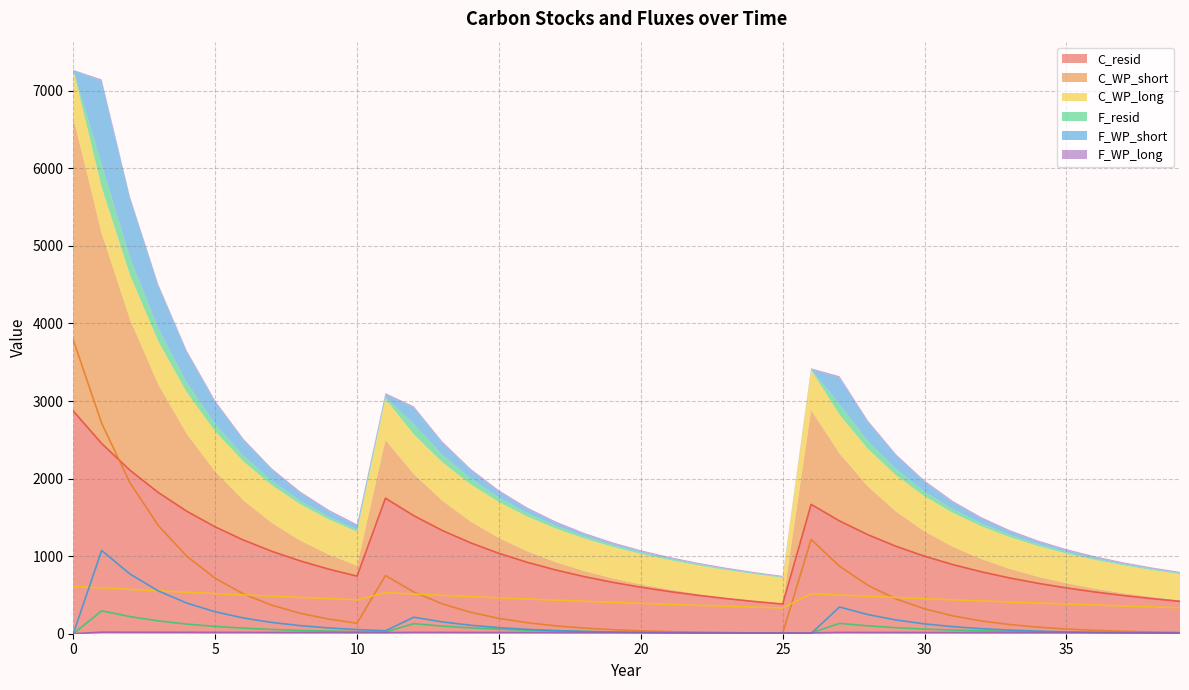

Which series has the largest total across all categories?

C_resid